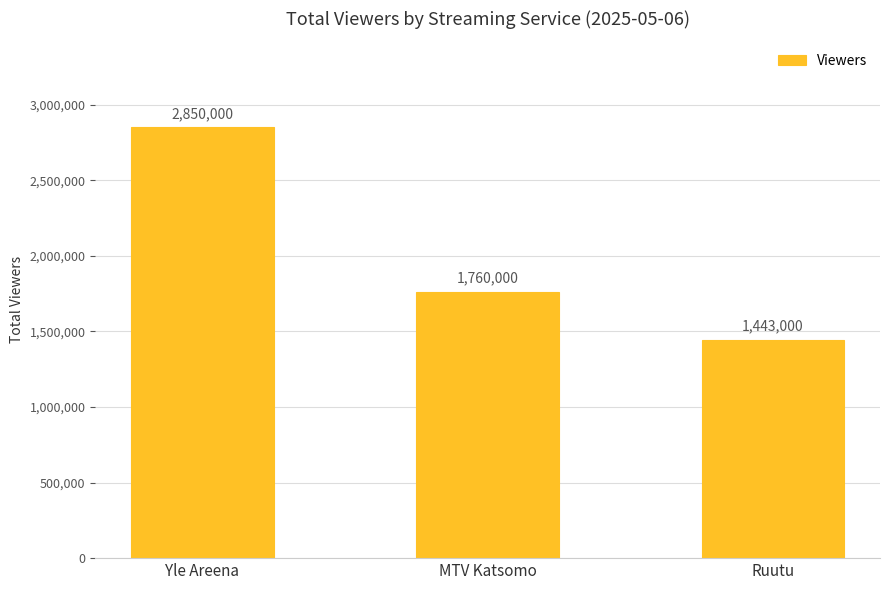

At which category does the chart reach its peak across all series?

Yle Areena